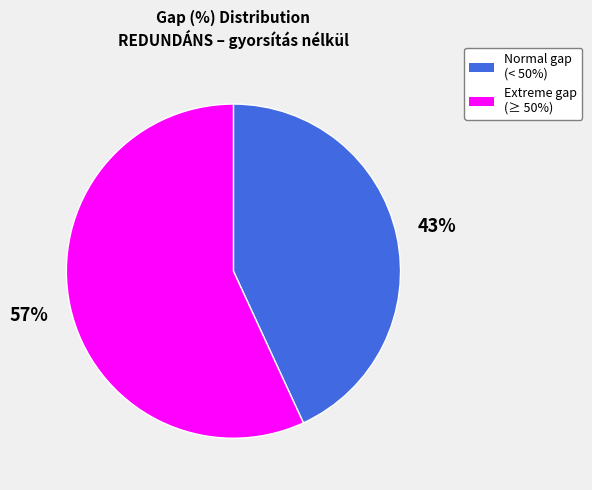

Is there any slice that represents more than half of the pie?

Yes